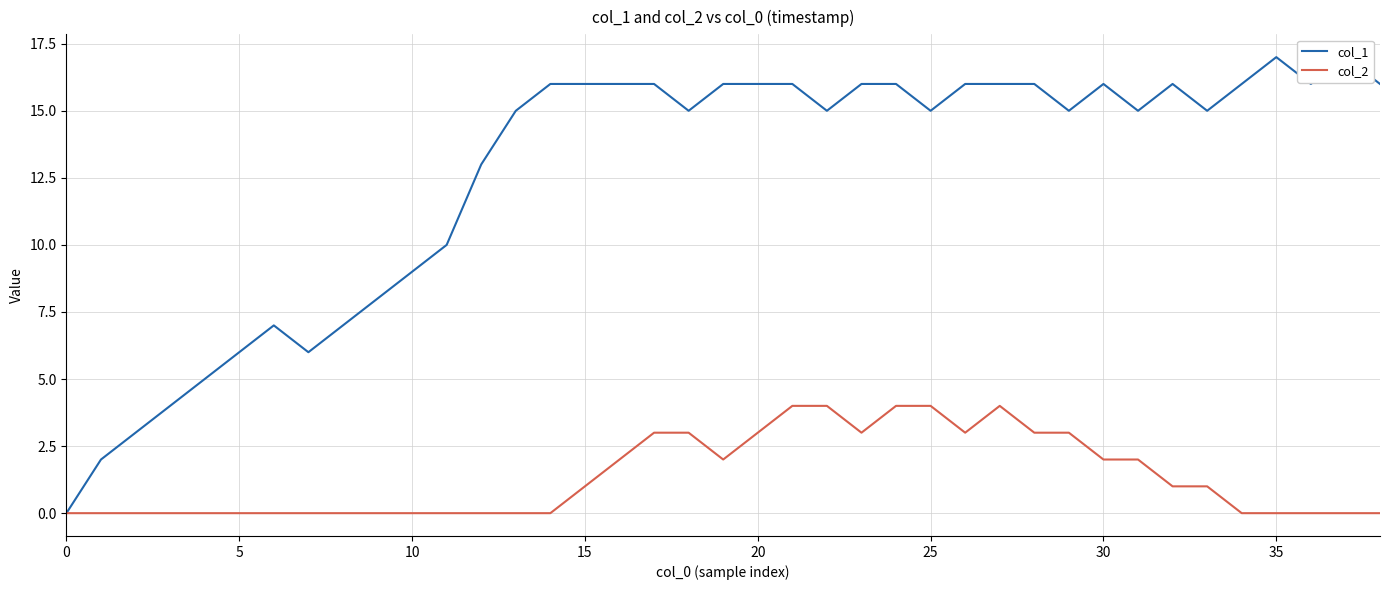

List the series in order of their overall mean, lowest first.

col_2, col_1